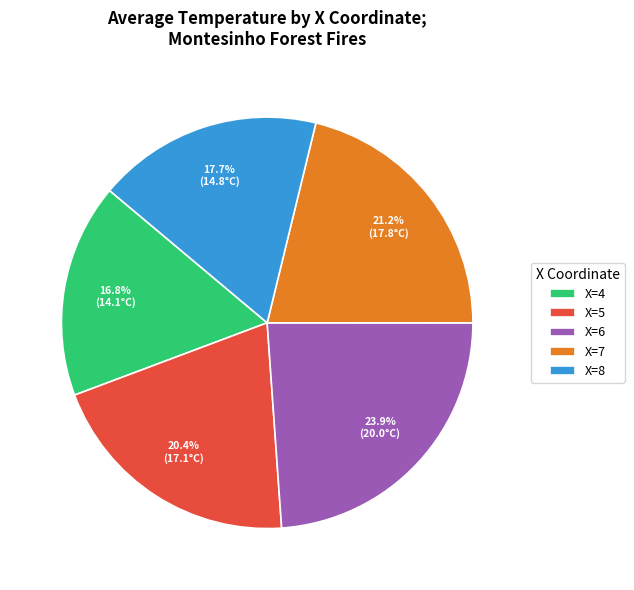

What percentage is NOT represented by X=7?

78.8%